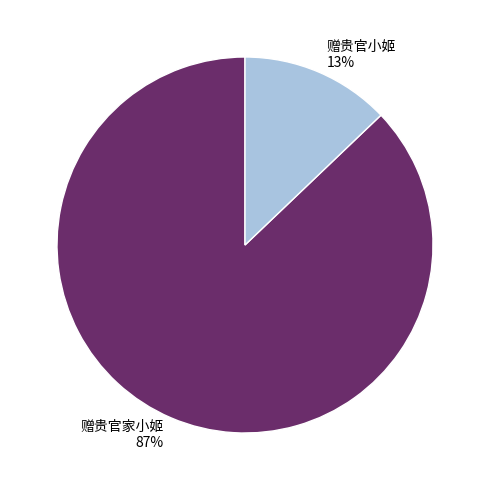

Does 赠贵官小姬 account for over 50% of the chart?

No